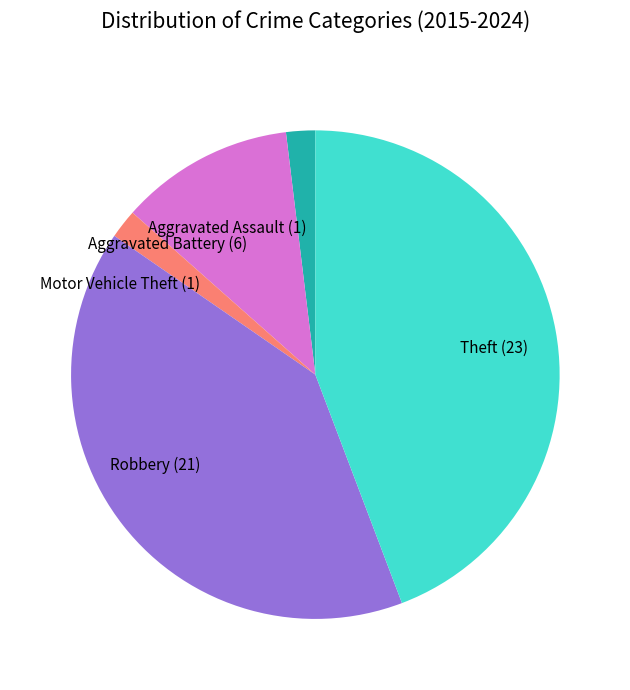

Combined, do Theft and Robbery account for over 50%?

Yes